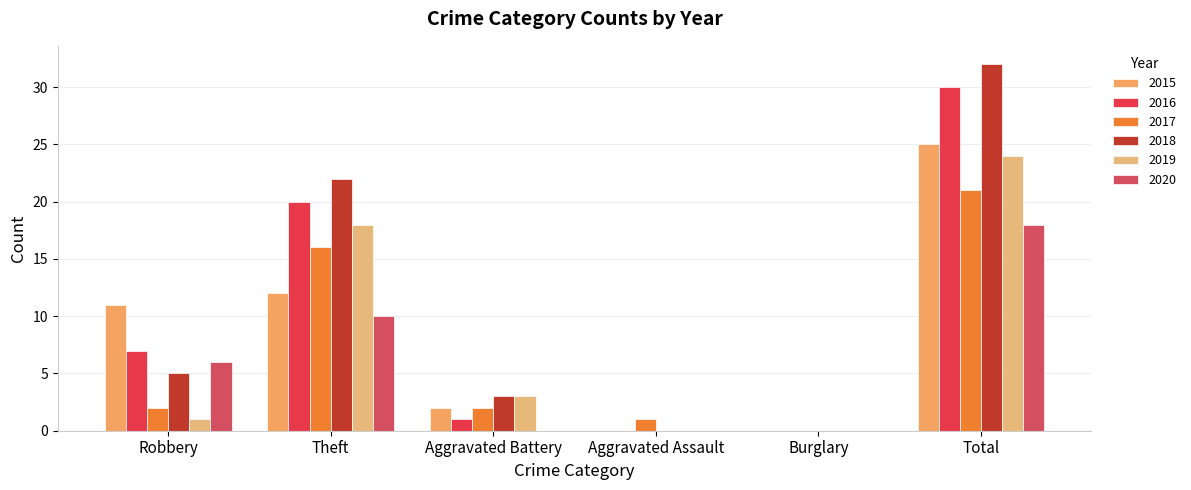

What is the average value of the 2016 series?

10